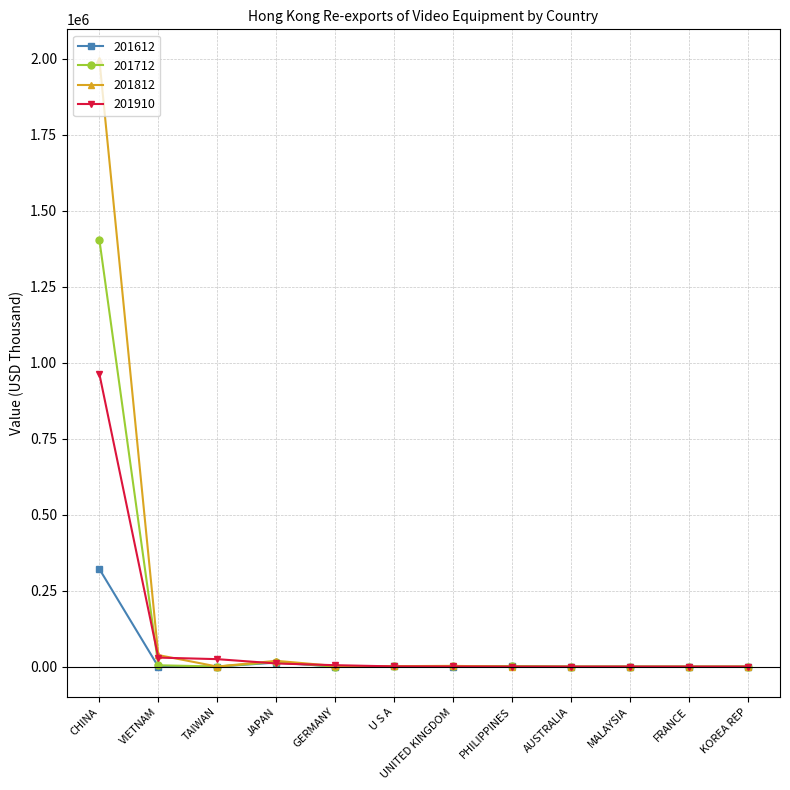

At which label does 201812 reach its peak?

CHINA